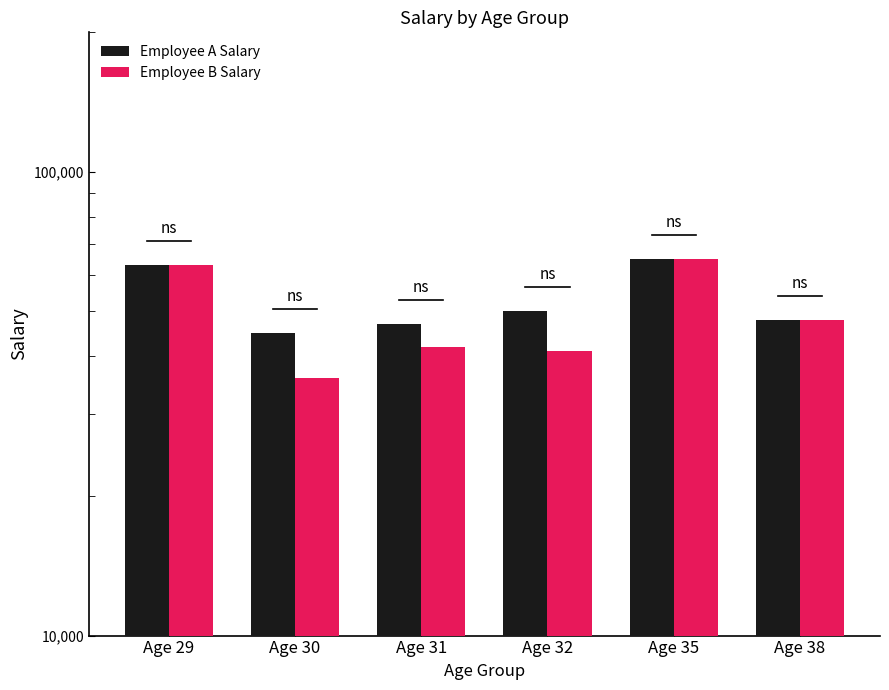

List the labels in order of Employee A Salary value, largest first.

Age 35, Age 29, Age 32, Age 38, Age 31, Age 30